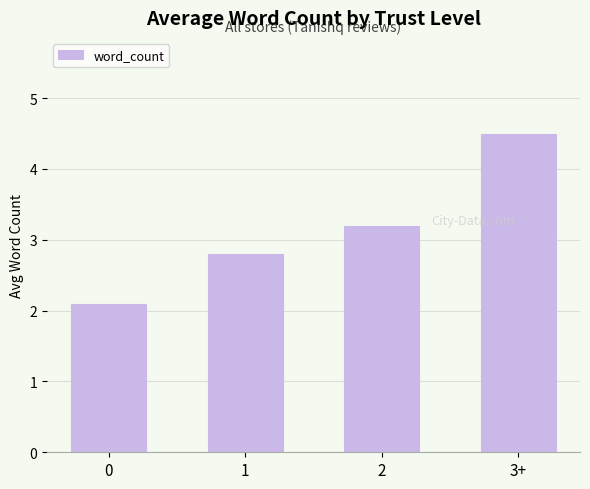

List the labels in order of value, smallest first.

0, 1, 2, 3+